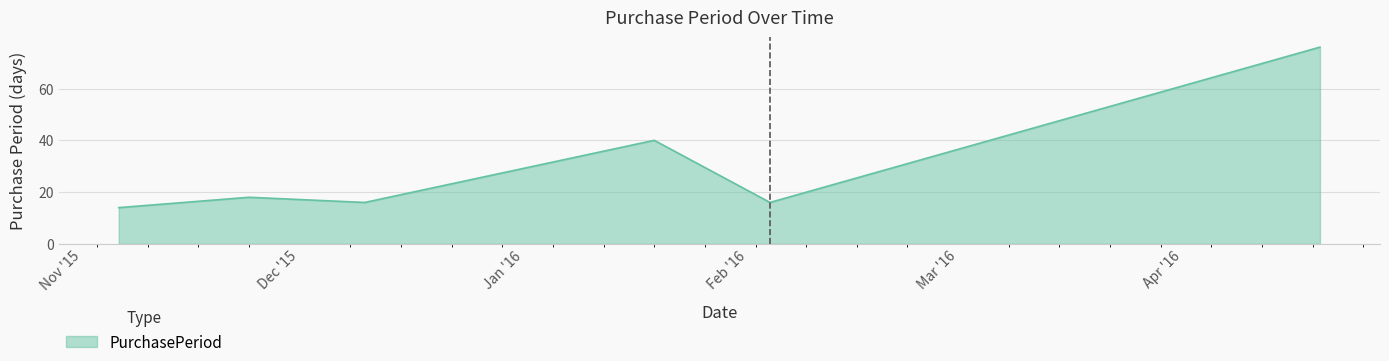

How many interior local valleys (lower than both neighbors) does the data have?

2